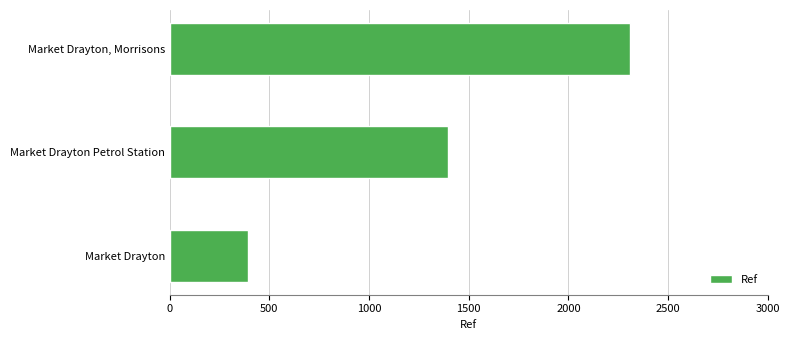

How many series are shown in this chart?

1